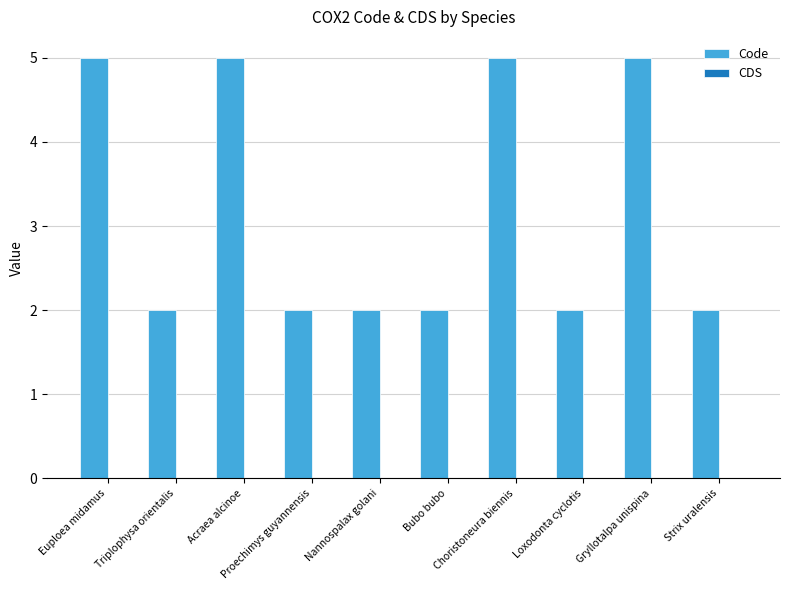

What is the average value?

3